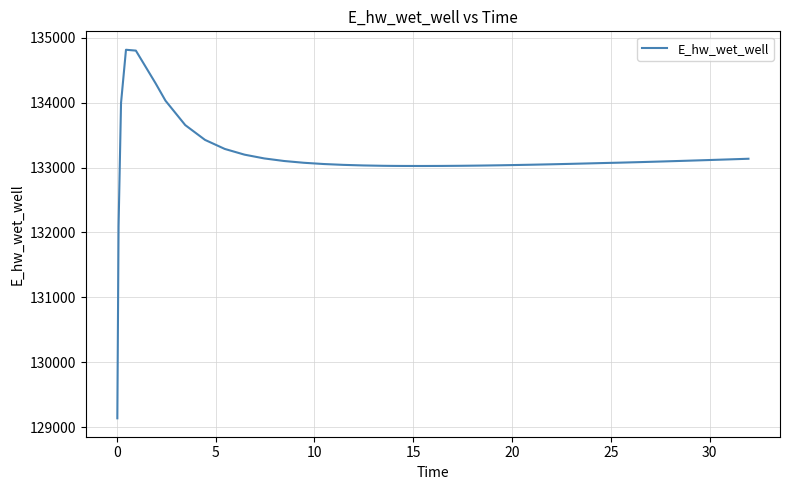

What is the difference between the maximum and minimum values?

5674.1